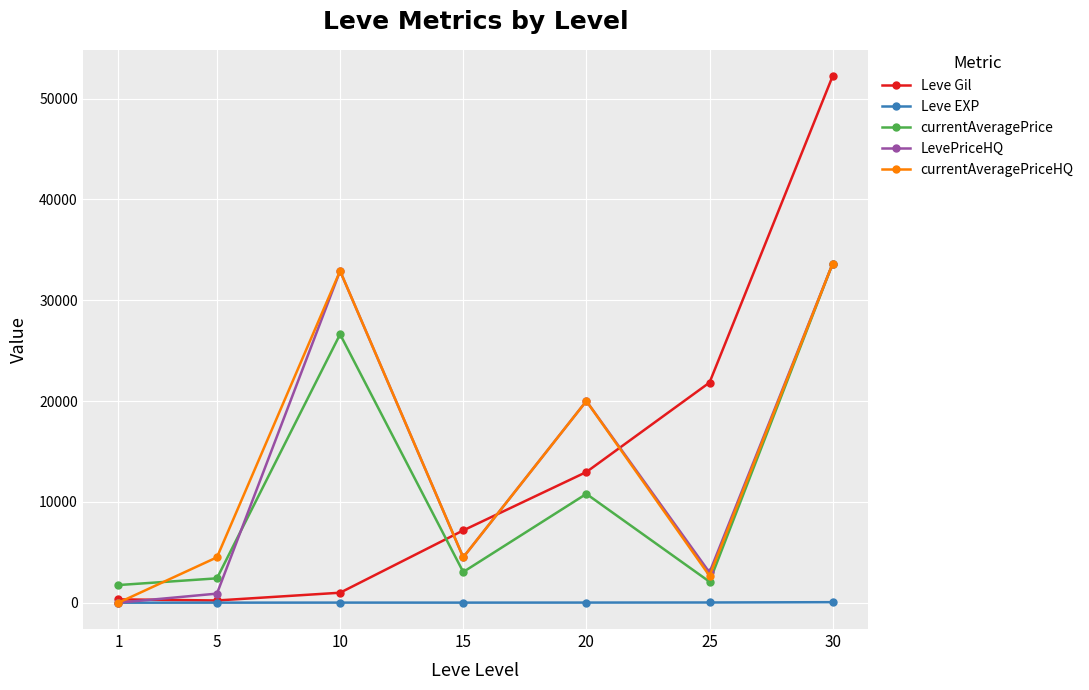

Which series has the largest range (max minus min)?

Leve Gil